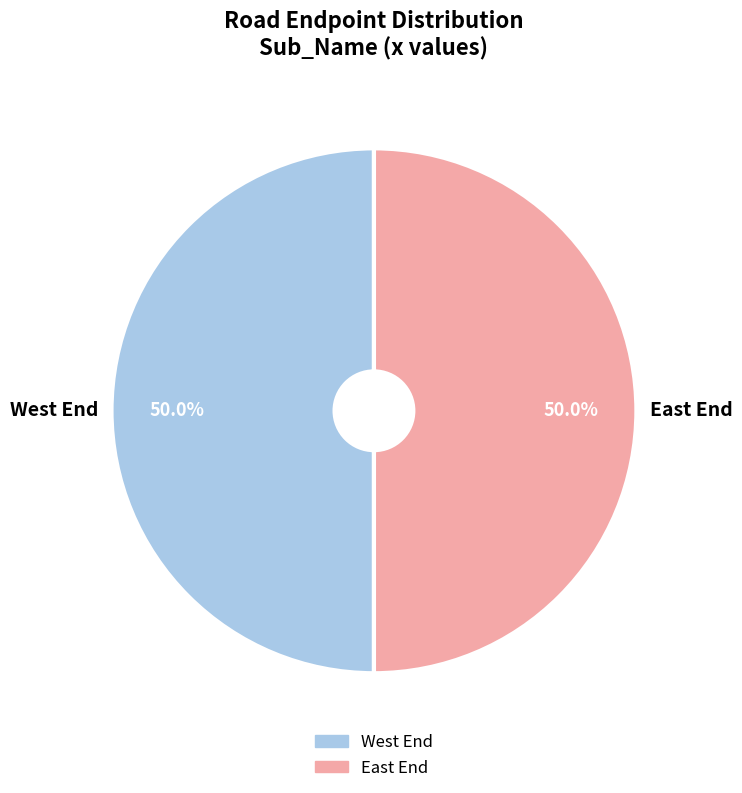

How many segments does this pie chart have?

2